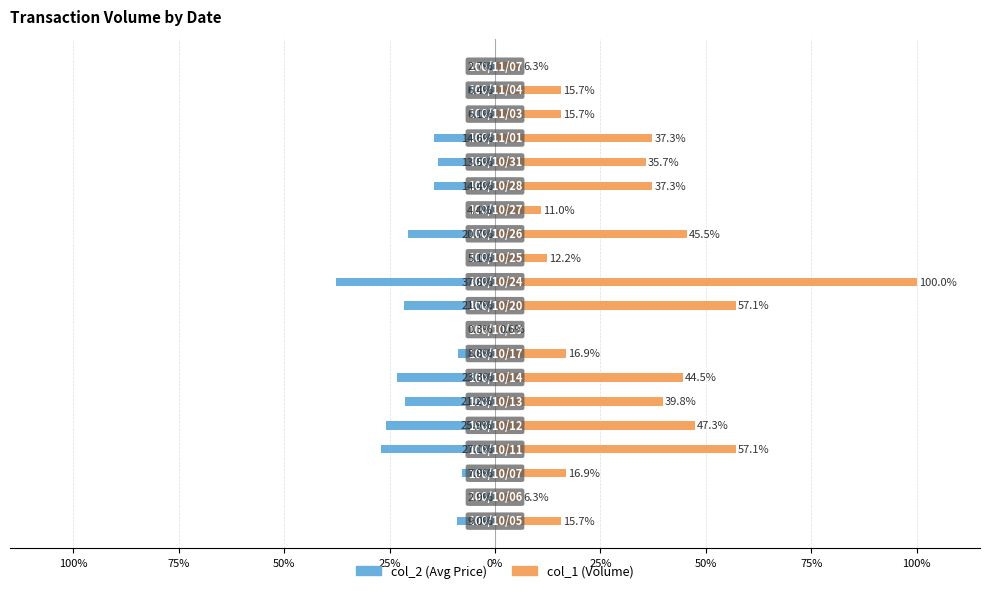

Between 17 and 50%, which is larger?

17